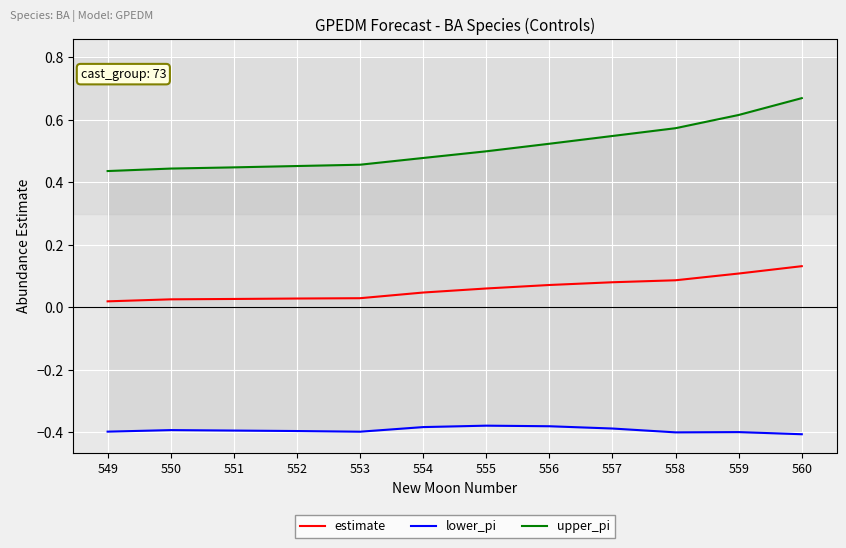

What is the approximate value of lower_pi at 552?

-0.4